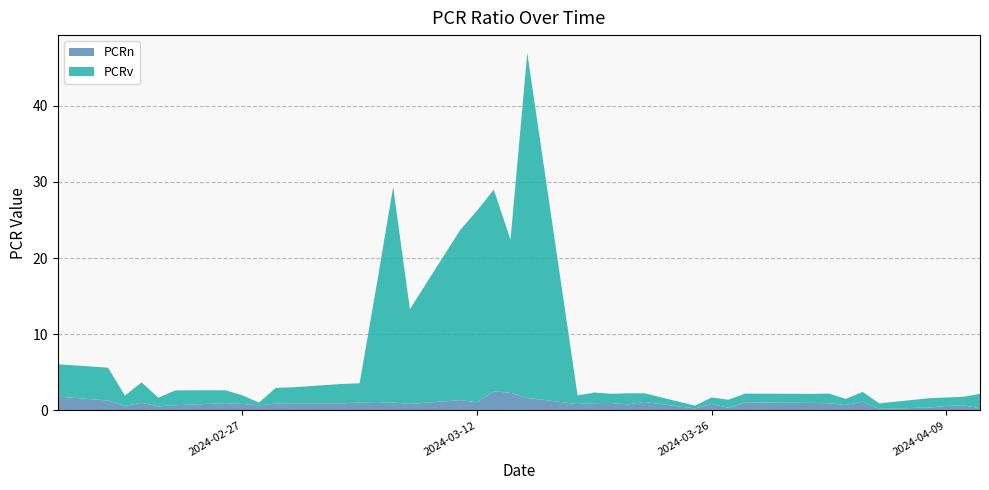

Reading left to right, list all the values displayed in this chart.

PCRn: 2024-02-16=1.8	2024-02-19=1.3	2024-02-20=0.6	2024-02-21=1.0	2024-02-22=0.5	2024-02-23=0.7	2024-02-26=0.9	2024-02-27=0.8	2024-02-28=0.7	2024-02-29=0.9	2024-03-01=0.9	2024-03-04=0.9	2024-03-05=1.0	2024-03-06=1.0	2024-03-07=1.0	2024-03-08=0.9	2024-03-11=1.3	2024-03-12=1.1	2024-03-13=2.5	2024-03-14=2.3	2024-03-15=1.6	2024-03-18=0.8	2024-03-19=1.0	2024-03-20=1.0	2024-03-21=0.8	2024-03-22=1.1	2024-03-25=0.2	2024-03-26=0.8	2024-03-27=0.3	2024-03-28=1.1	2024-04-01=1.0	2024-04-02=0.9	2024-04-03=0.7	2024-04-04=1.2	2024-04-05=0.2	2024-04-08=0.4	2024-04-09=0.6	2024-04-10=0.7	2024-04-11=0.3
PCRv: 2024-02-16=4.2	2024-02-19=4.3	2024-02-20=1.4	2024-02-21=2.7	2024-02-22=1.1	2024-02-23=1.9	2024-02-26=1.7	2024-02-27=1.1	2024-02-28=0.4	2024-02-29=2.1	2024-03-01=2.1	2024-03-04=2.5	2024-03-05=2.5	2024-03-06=15.3	2024-03-07=28.3	2024-03-08=12.4	2024-03-11=22.4	2024-03-12=25.1	2024-03-13=26.5	2024-03-14=20.1	2024-03-15=45.3	2024-03-18=1.1	2024-03-19=1.4	2024-03-20=1.2	2024-03-21=1.4	2024-03-22=1.1	2024-03-25=0.4	2024-03-26=0.9	2024-03-27=1.1	2024-03-28=1.2	2024-04-01=1.2	2024-04-02=1.3	2024-04-03=0.8	2024-04-04=1.3	2024-04-05=0.7	2024-04-08=1.2	2024-04-09=1.1	2024-04-10=1.1	2024-04-11=1.9